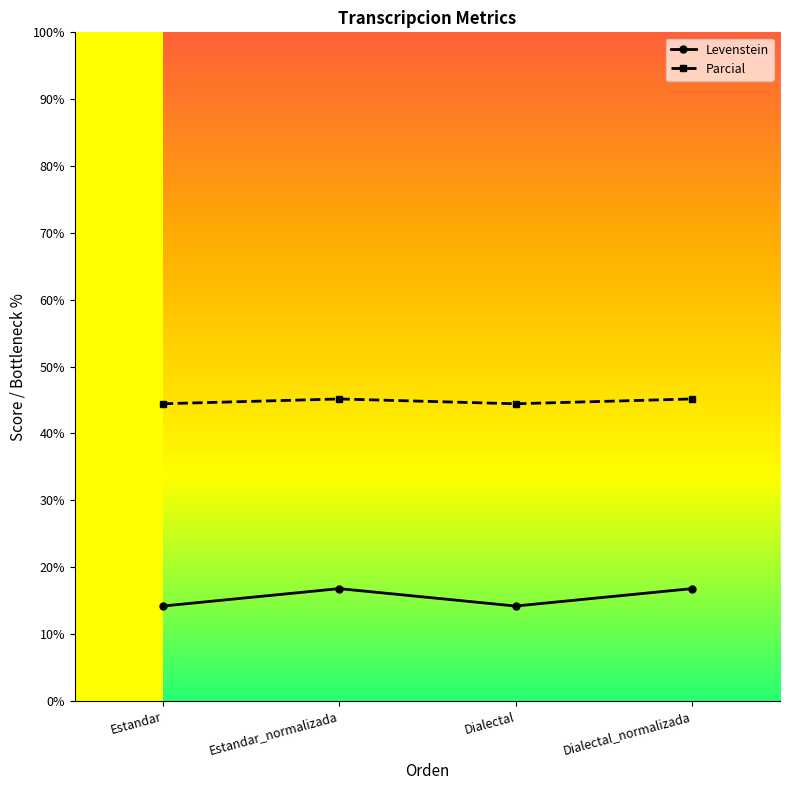

What is the label of the 4th point from the left?

Dialectal_normalizada